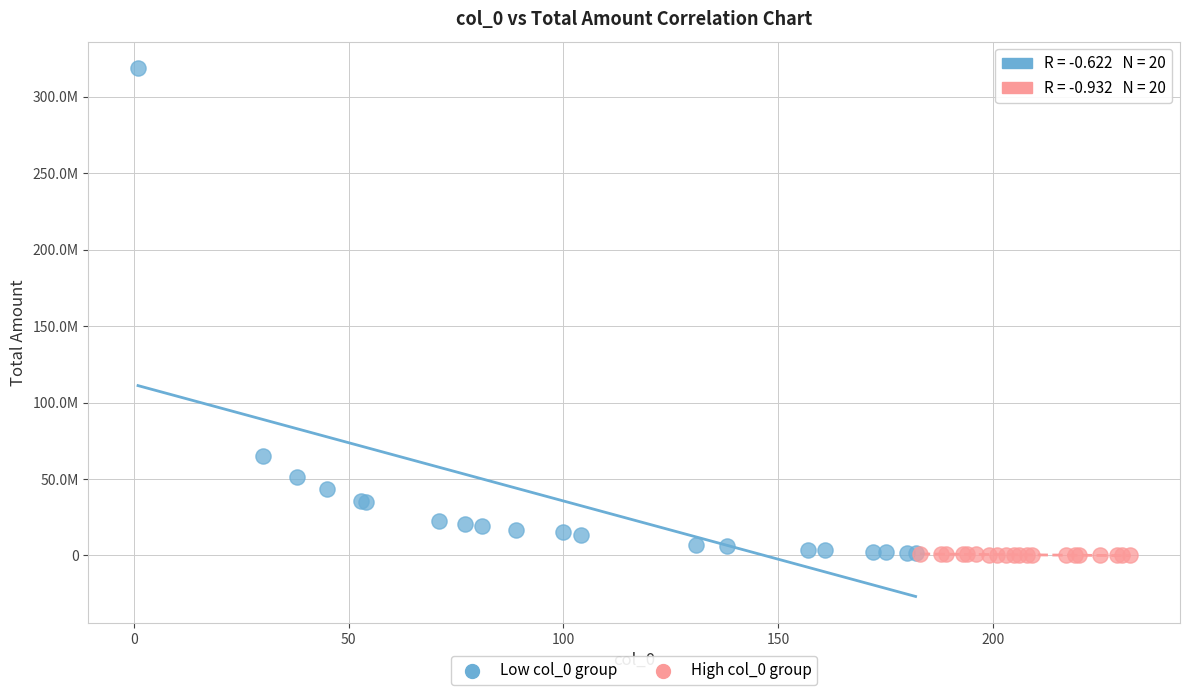

What are all the series names shown in the legend?

Low col_0 group, High col_0 group